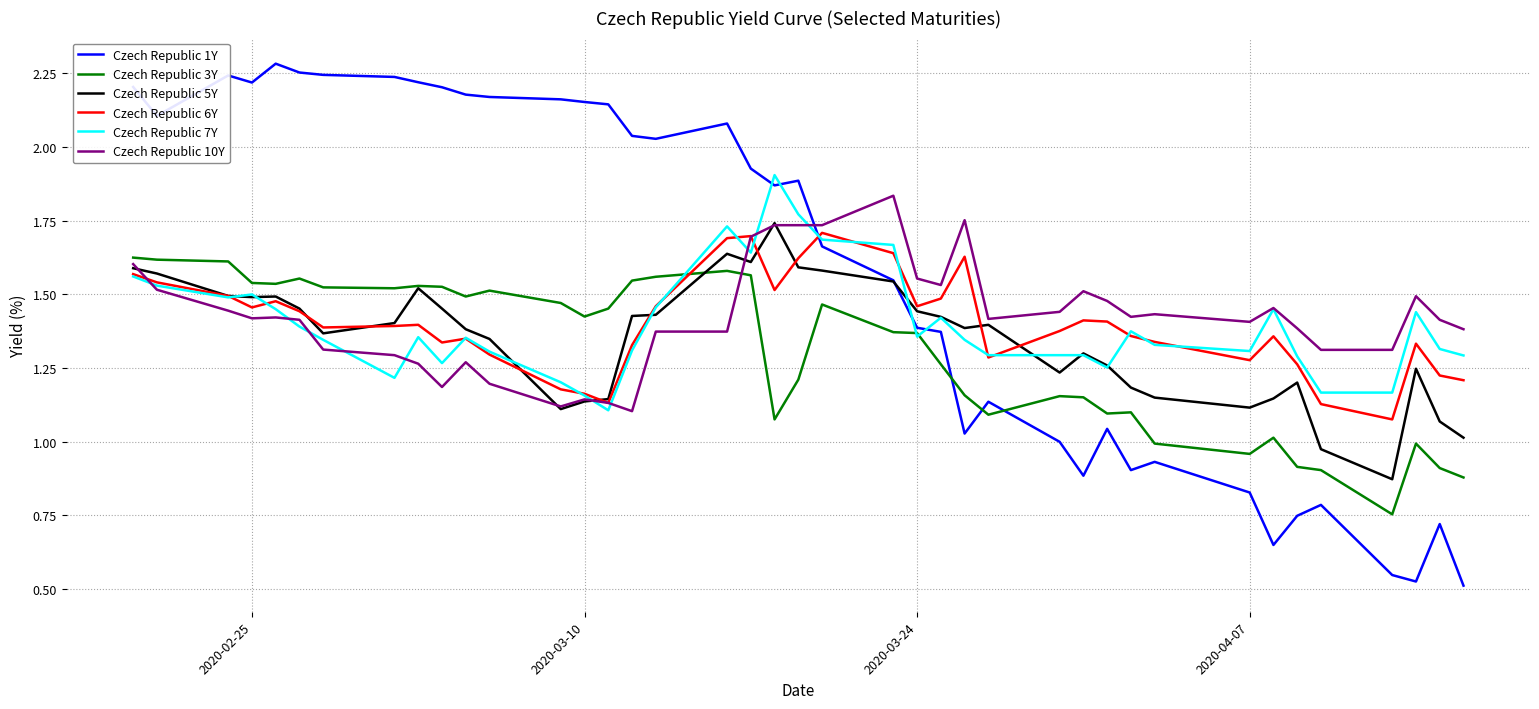

Which series has the largest total across all categories?

Czech Republic 1Y